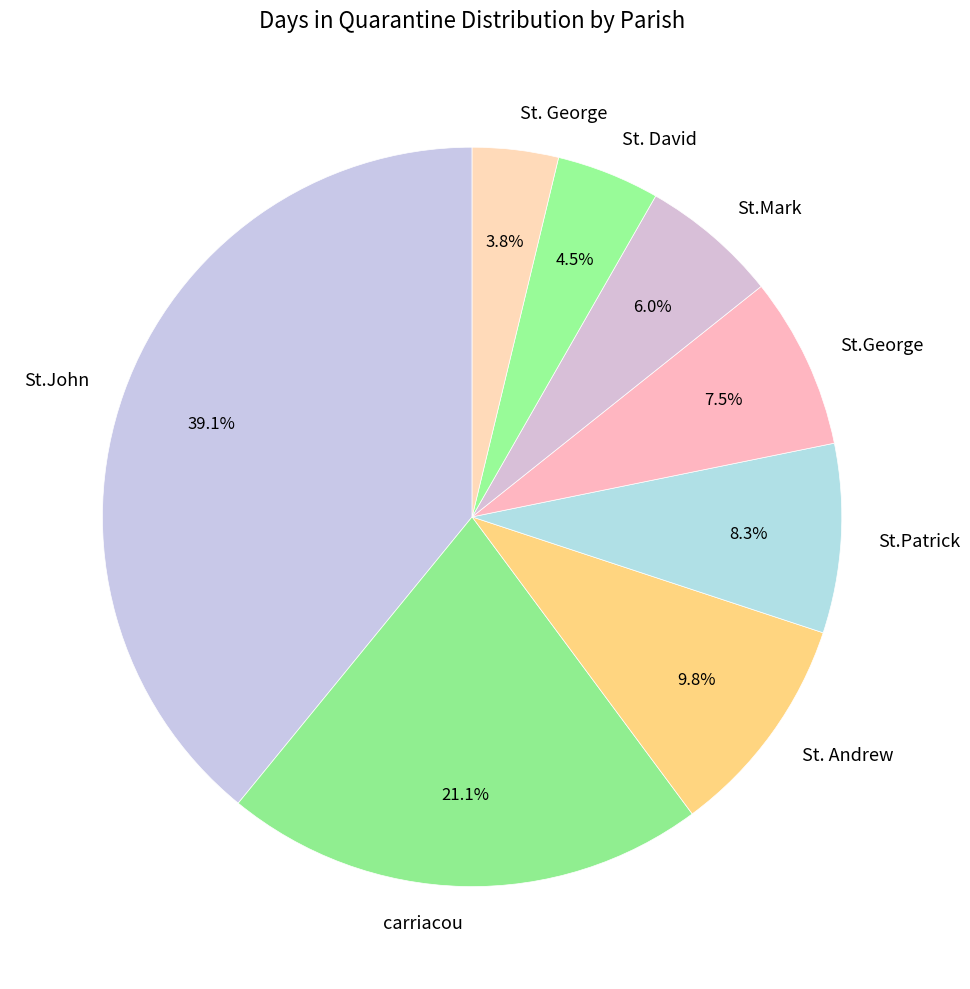

Which category has the smallest portion of the pie?

St. George